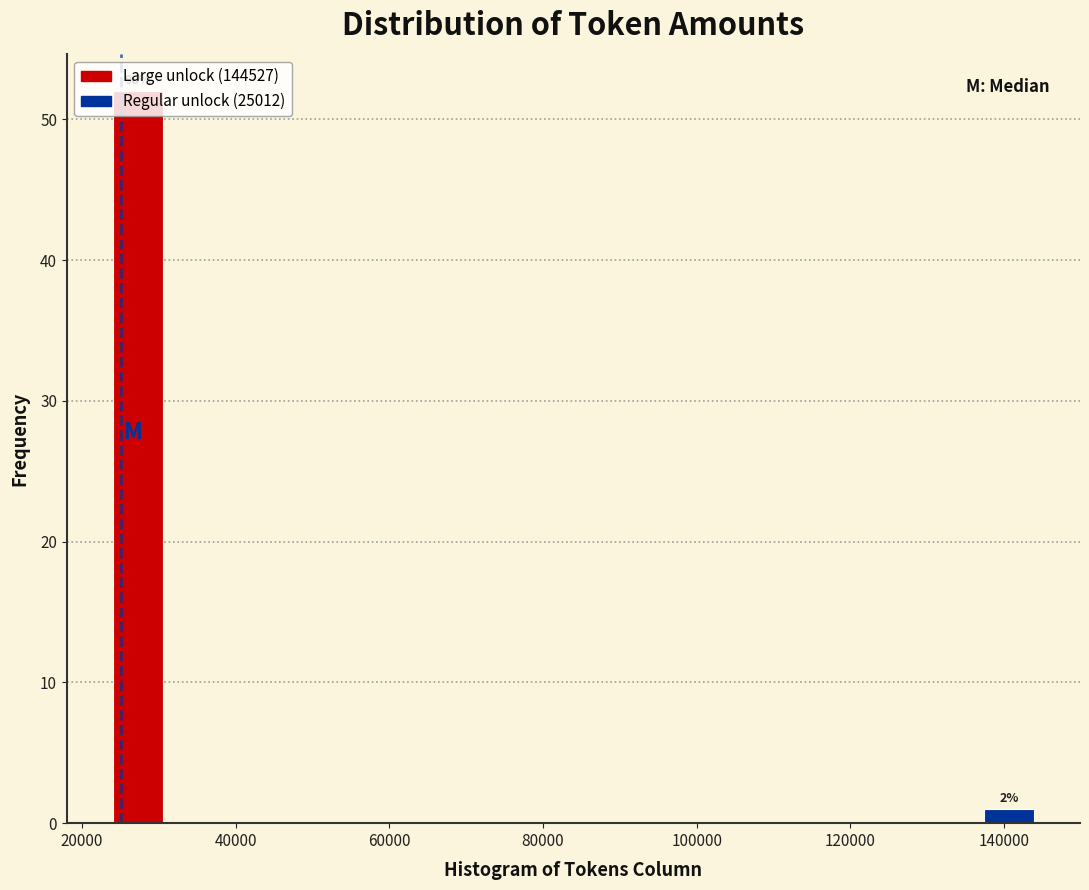

Over which range of the x-axis is the bar tallest?

24000 to 32000